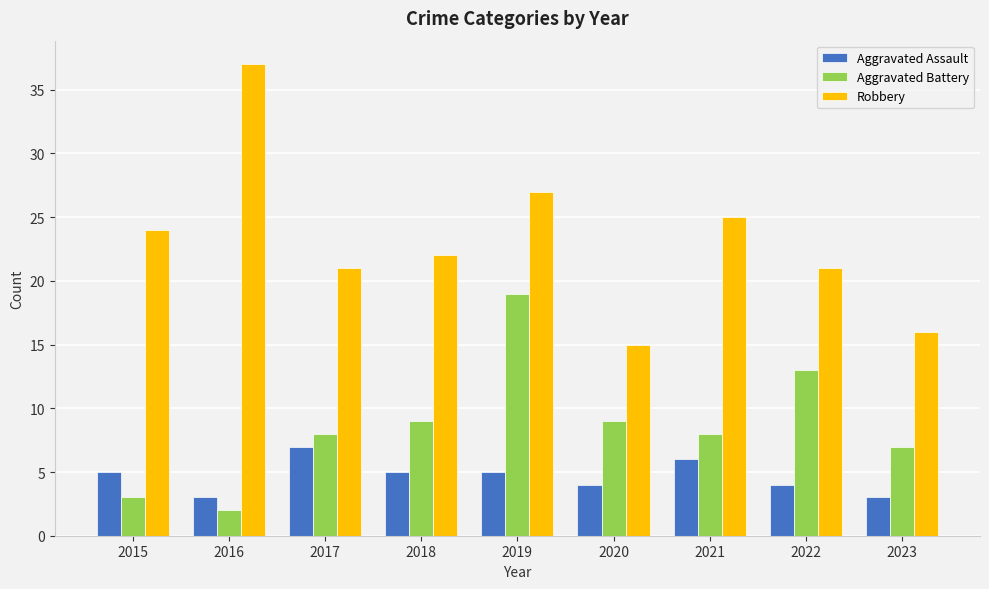

Is it true that Robbery equals 25 at 2021?

True